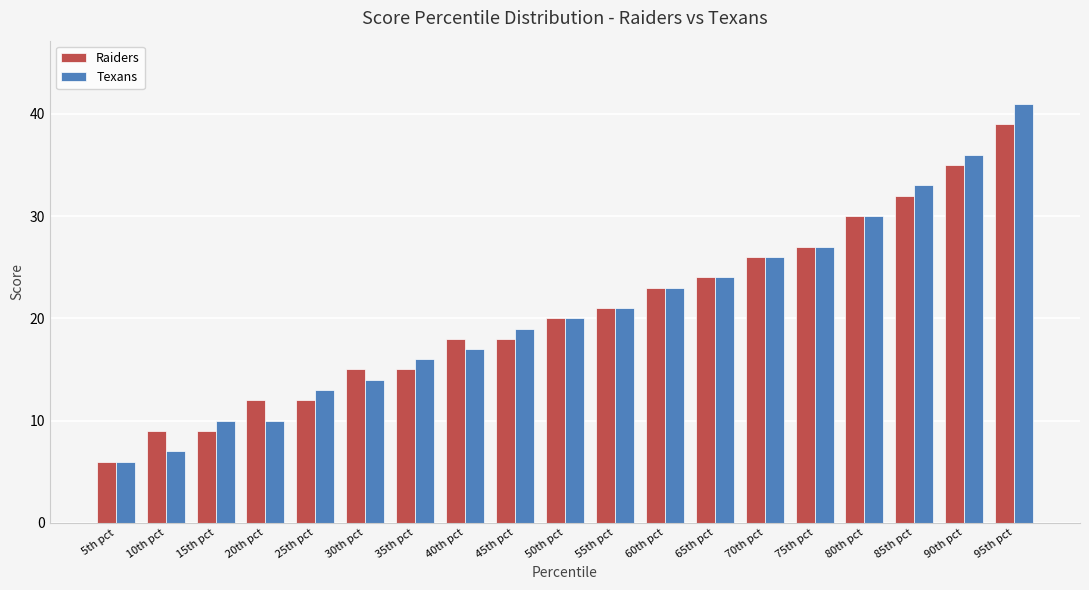

At which label is Texans closest to 23?

60th pct